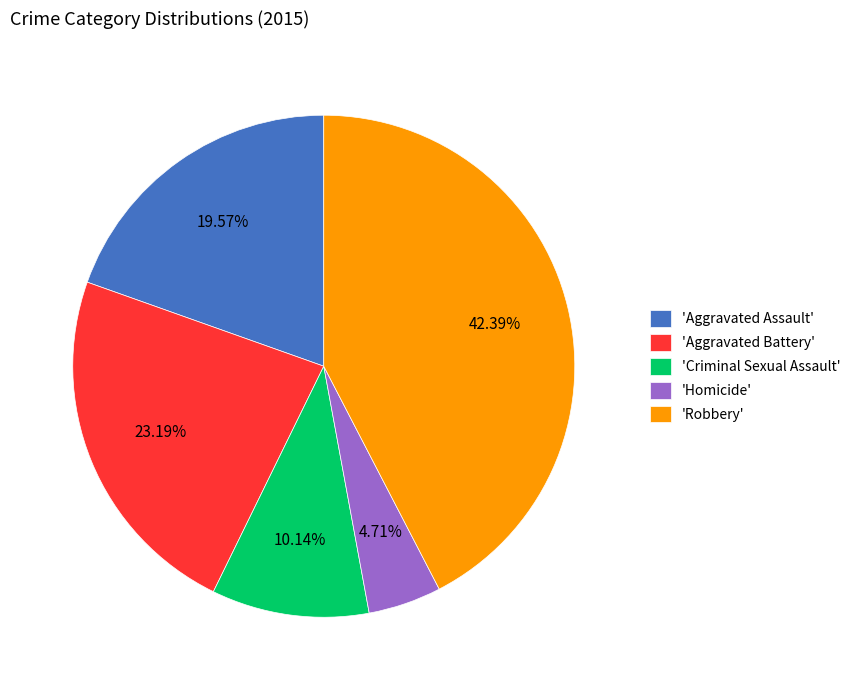

Count the number of slices in the pie.

5